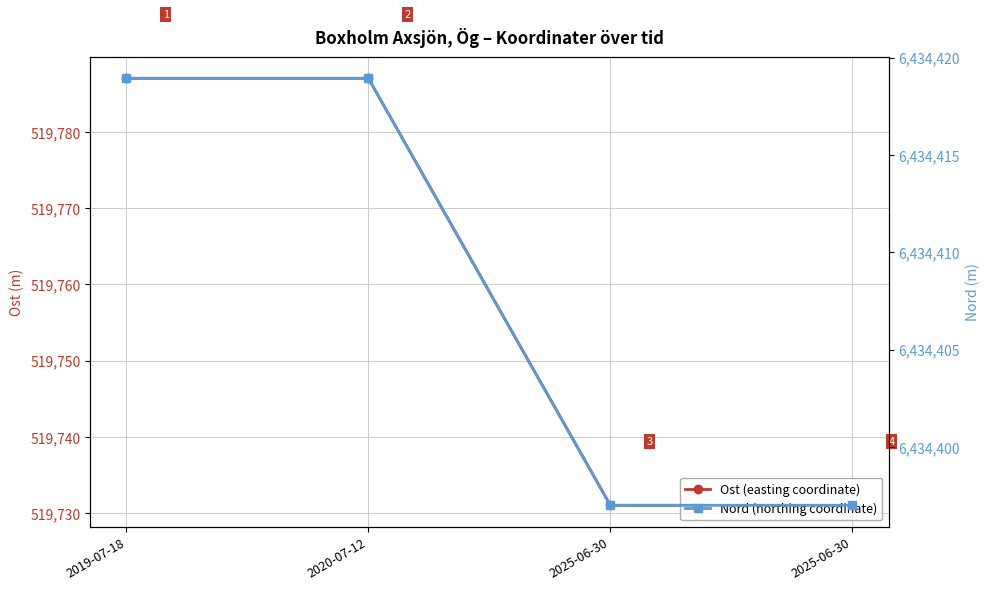

Reading left to right, transcribe all the data shown in this chart.

Ost (easting coordinate): 2019-07-18=519787.0	2020-07-12=519787.0	2025-06-30=519731.0	2025-06-30=519731.0
Nord (northing coordinate): 2019-07-18=6434418.9	2020-07-12=6434418.9	2025-06-30=6434397.0	2025-06-30=6434397.0